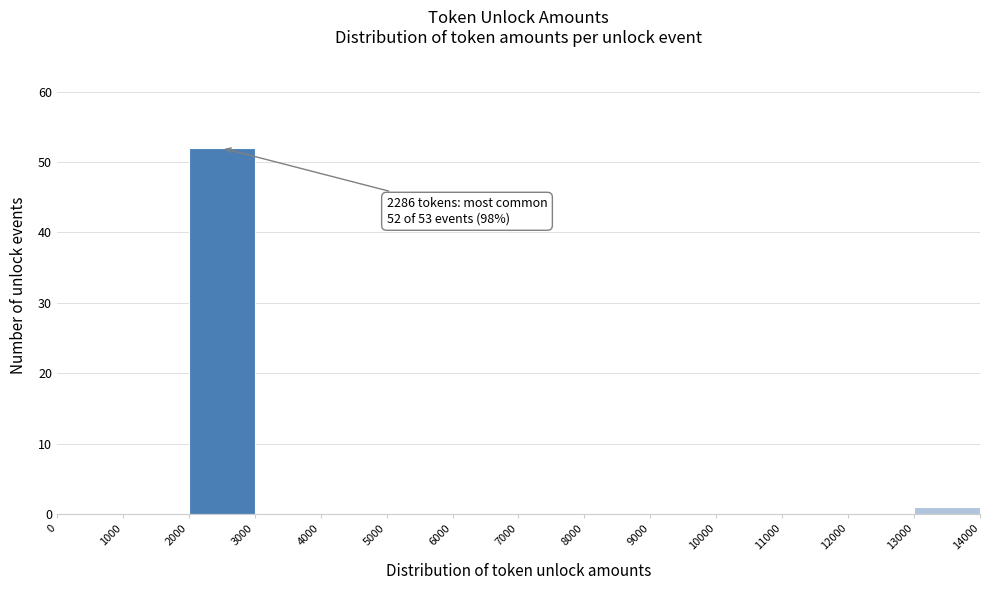

Which range on the x-axis has the tallest bar?

2000 to 3000